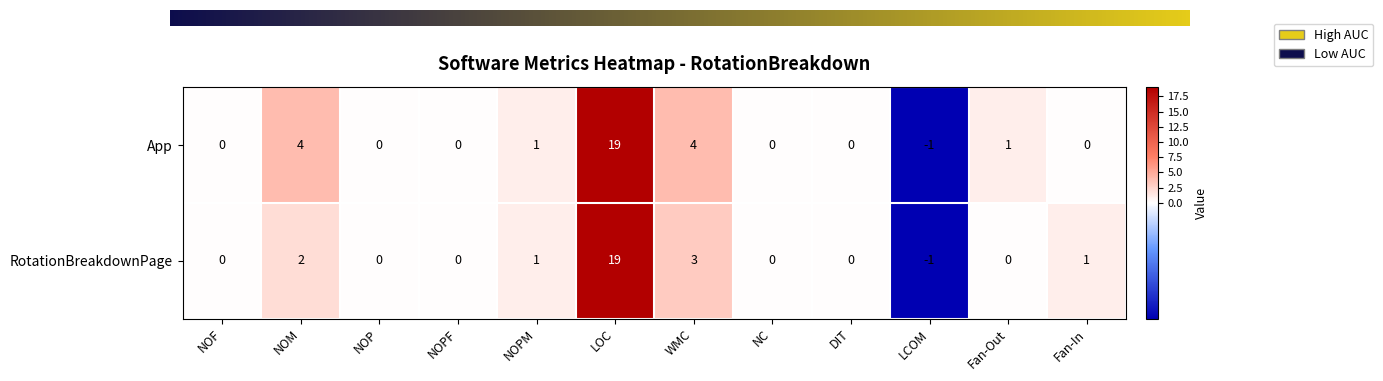

Reading left to right, list all the values displayed in this chart.

App: 0	4	0	0	1	19	4	0	0	-1	1	0
RotationBreakdownPage: 0	2	0	0	1	19	3	0	0	-1	0	1